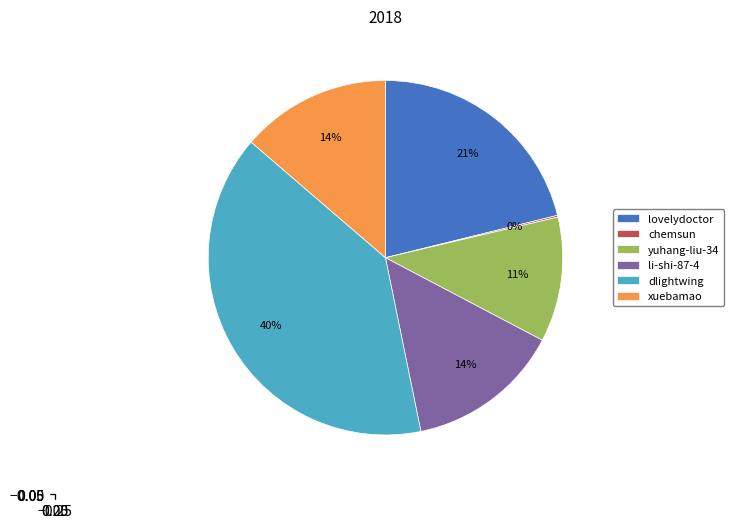

What percentage is the xuebamao slice, to the nearest percent?

14%